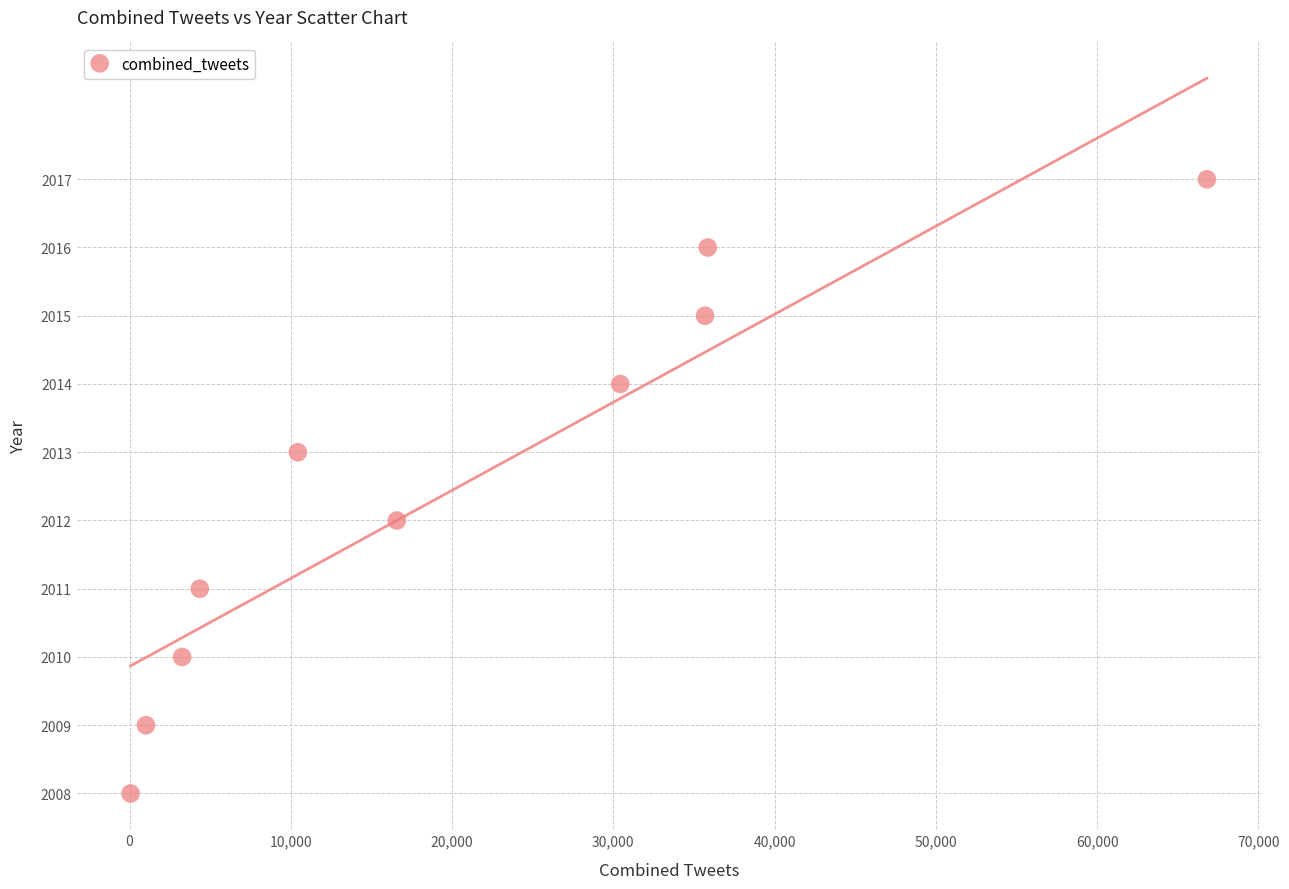

What is the range of Y values (max minus min)?

9